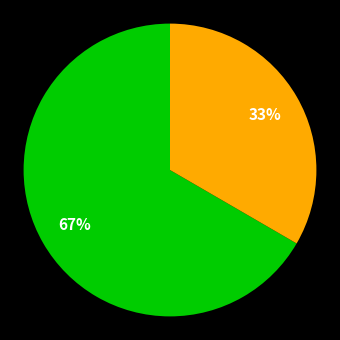

To the nearest percent, what is the average slice percentage?

50%